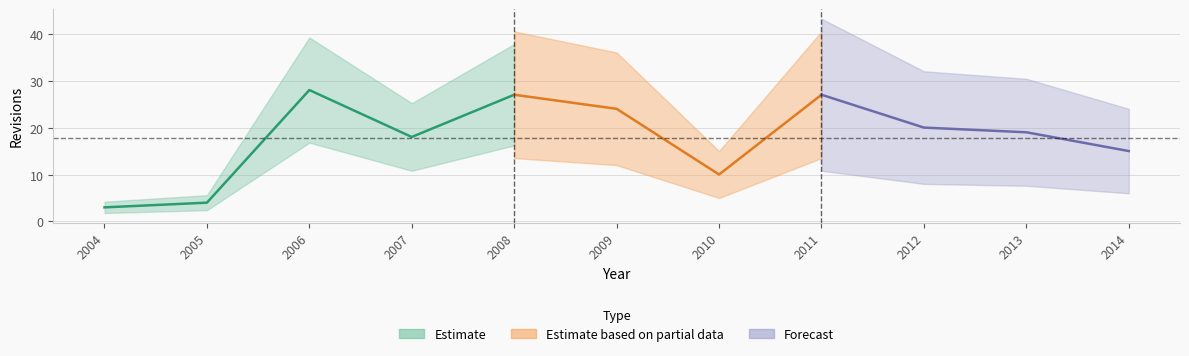

Where is the first local maximum?

2006